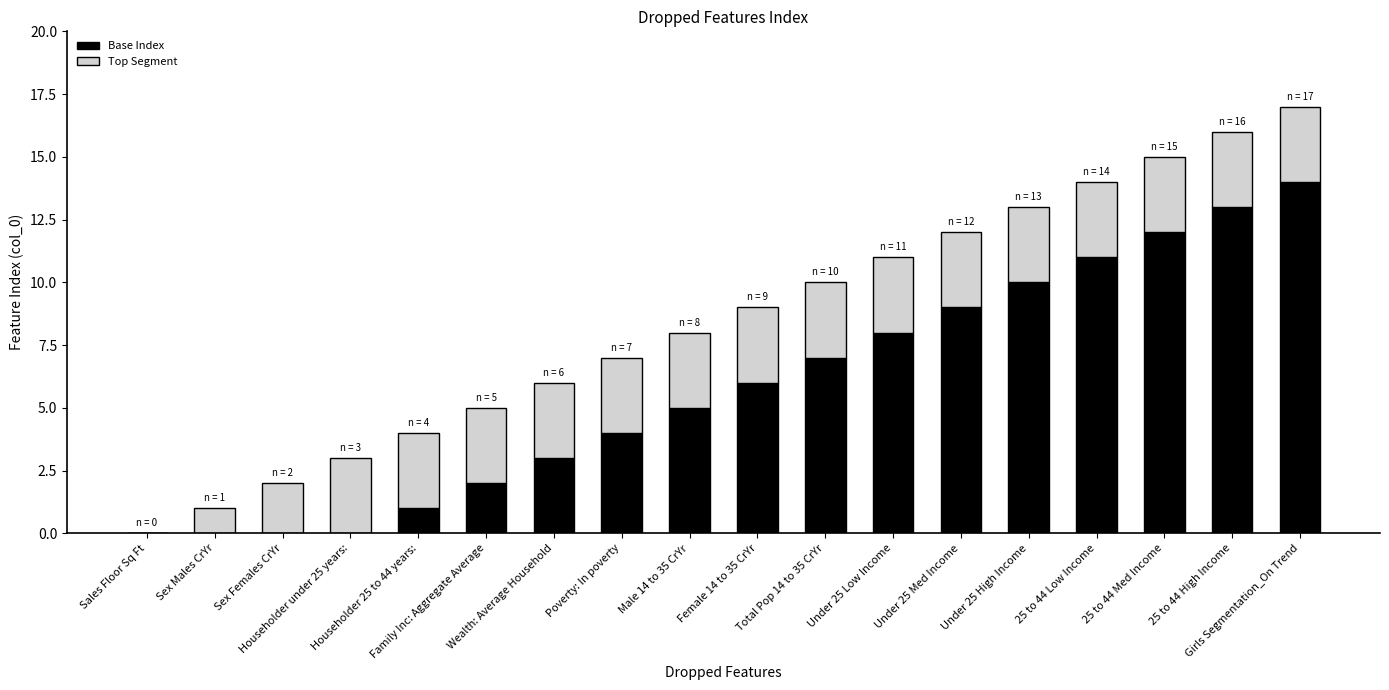

Are the bars horizontal?

No